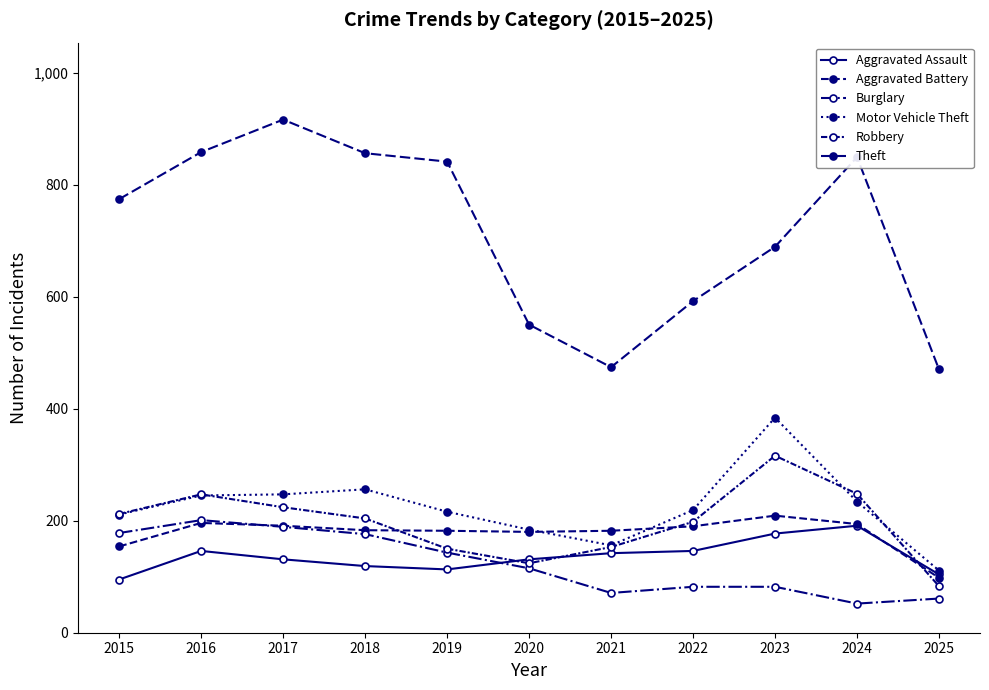

Which series has the widest spread of values?

Theft